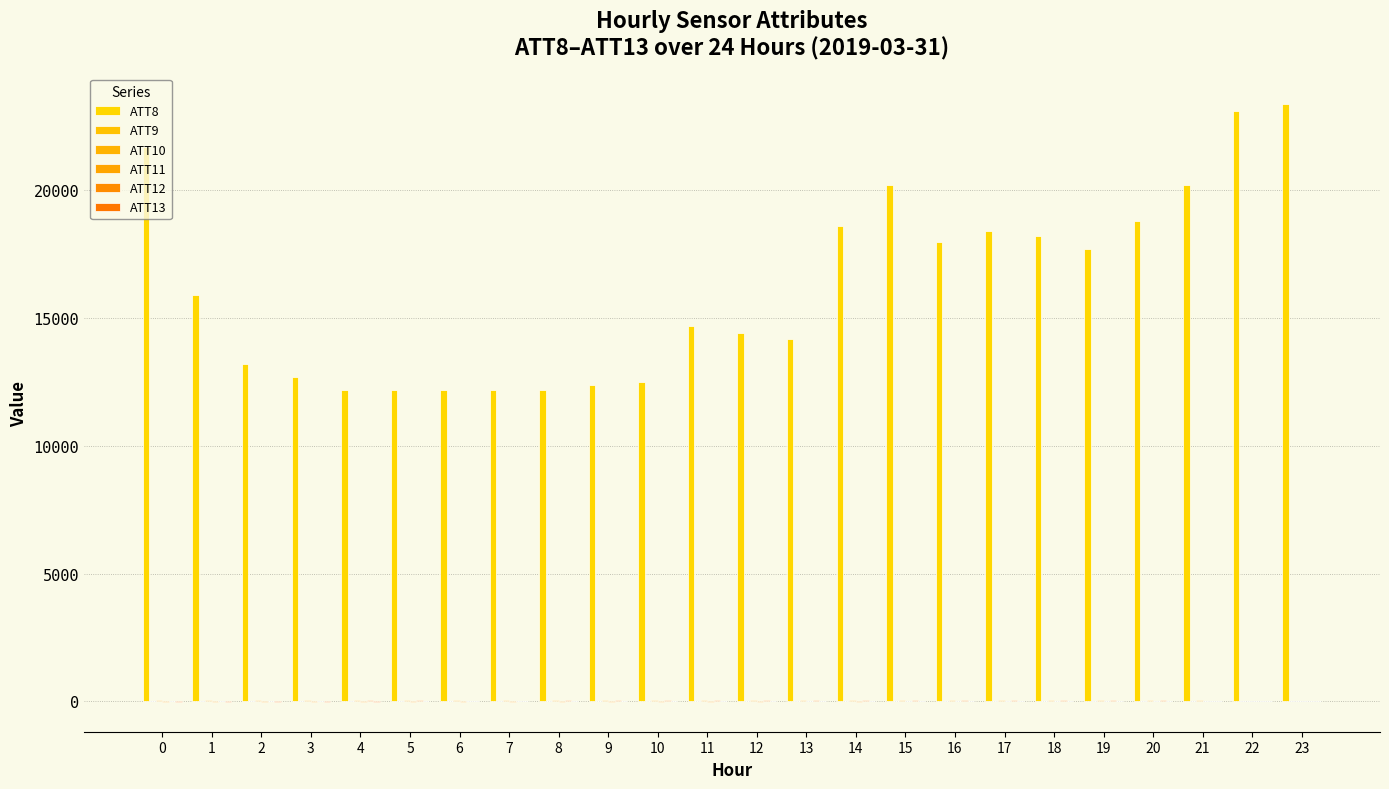

Is the value of ATT11 at 1 greater than the value of ATT8 at 16?

No